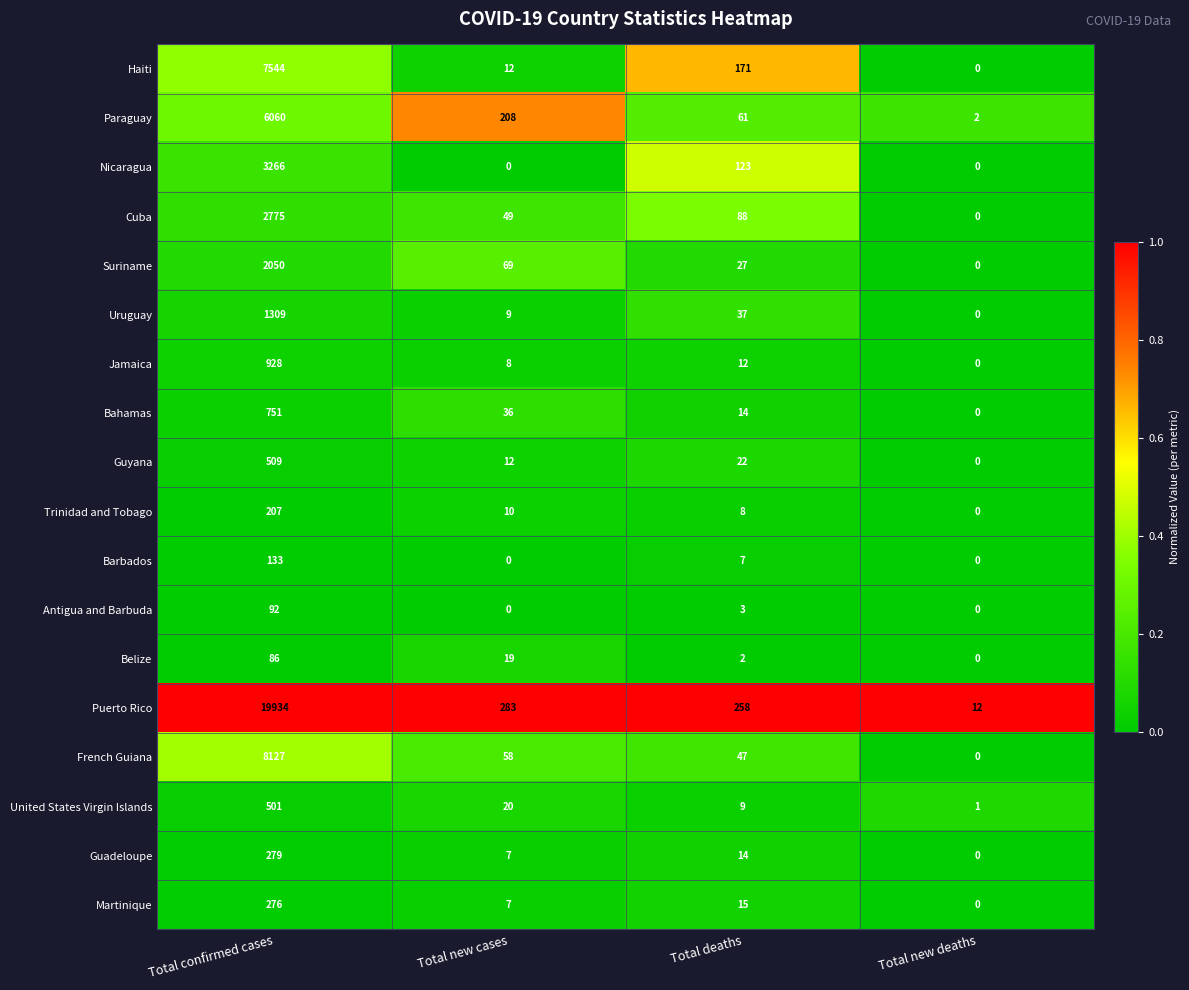

True or false: United States Virgin Islands has a value of 2 at Total new deaths.

False